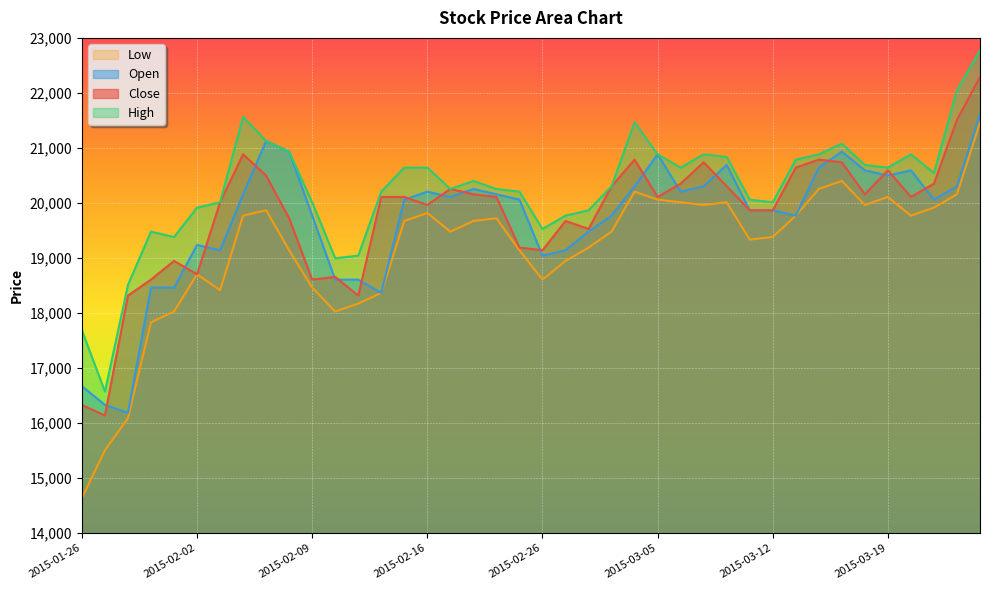

Read the High value at 2015-03-12.

20011